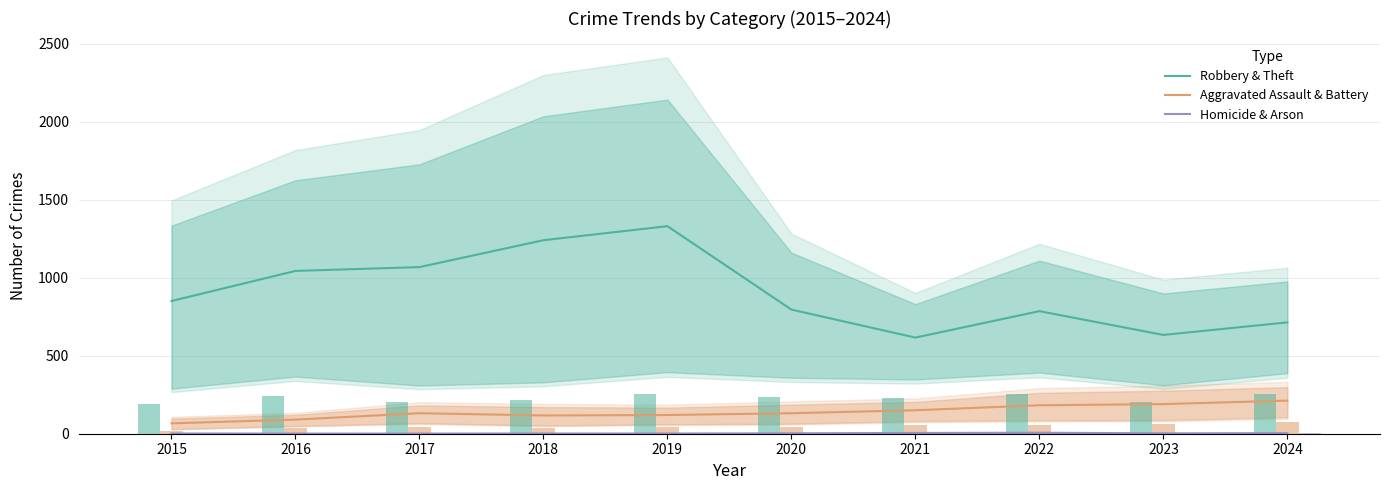

At which category is the sum across all series the highest?

2019